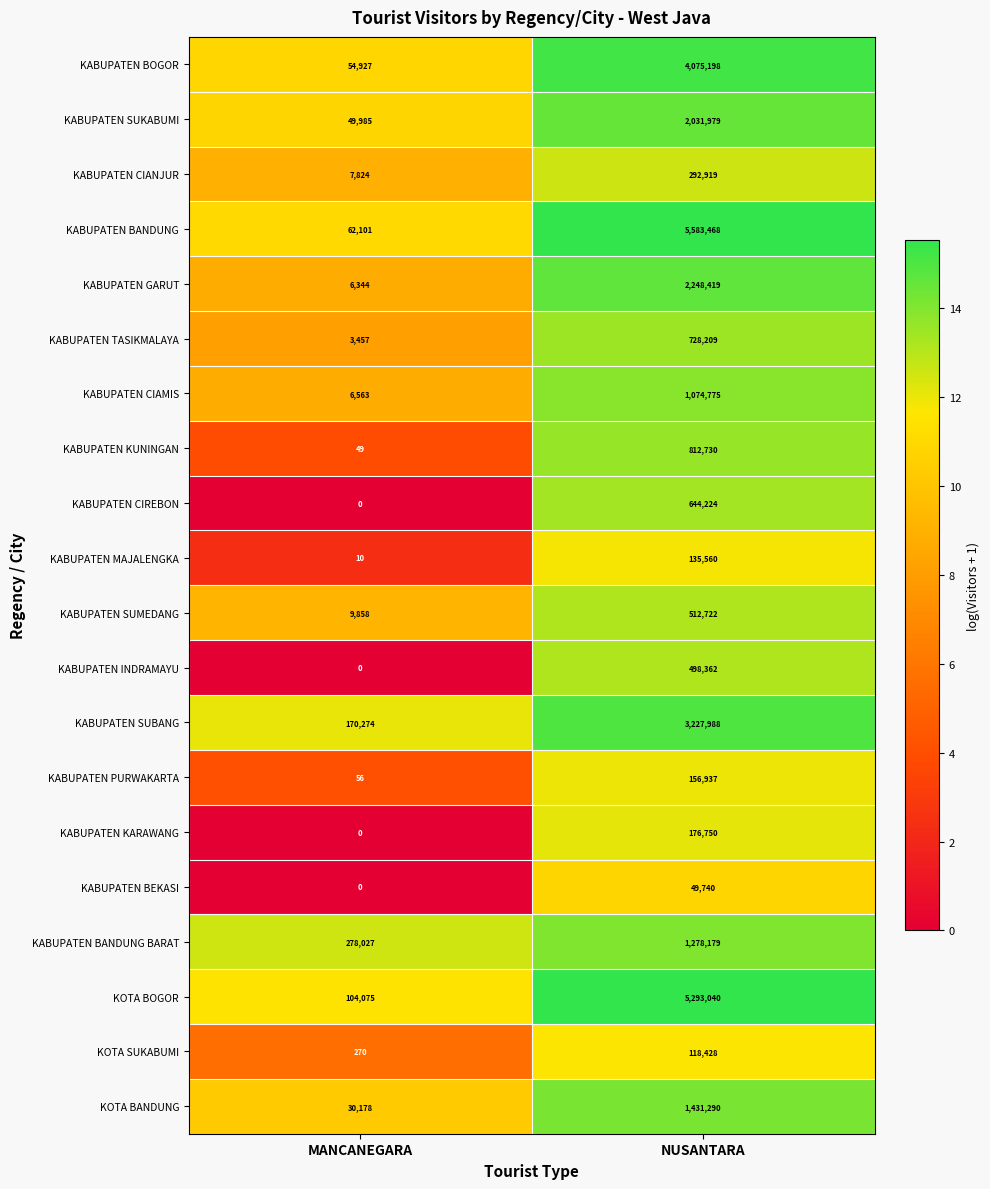

Which category has the highest value across all series?

NUSANTARA